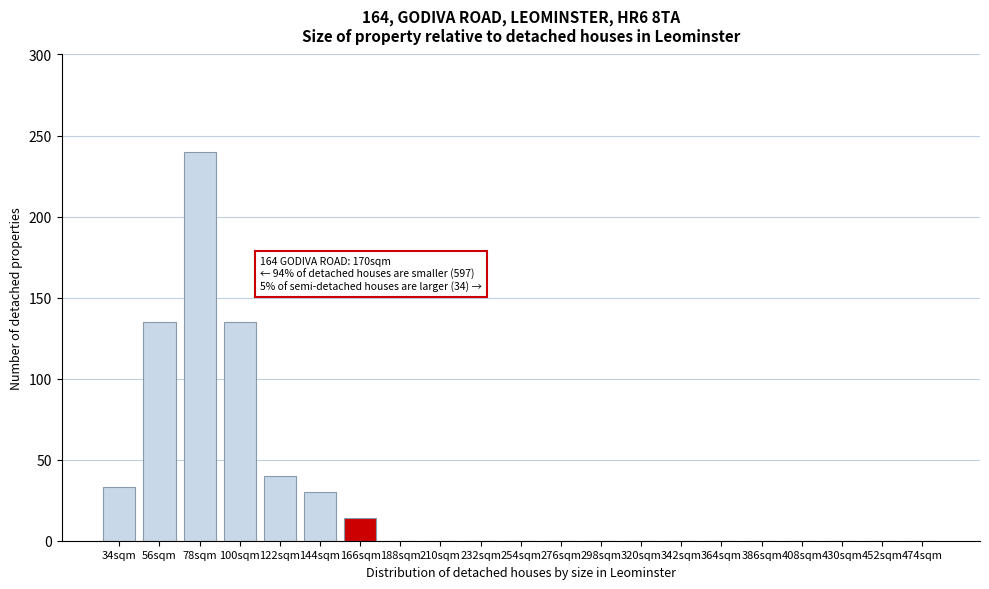

Reading right to left, transcribe all the data shown in this chart.

474sqm=0	452sqm=0	430sqm=0	408sqm=0	386sqm=0	364sqm=0	342sqm=0	320sqm=0	298sqm=0	276sqm=0	254sqm=0	232sqm=0	210sqm=0	188sqm=0	166sqm=14	144sqm=30	122sqm=40	100sqm=135	78sqm=240	56sqm=135	34sqm=33